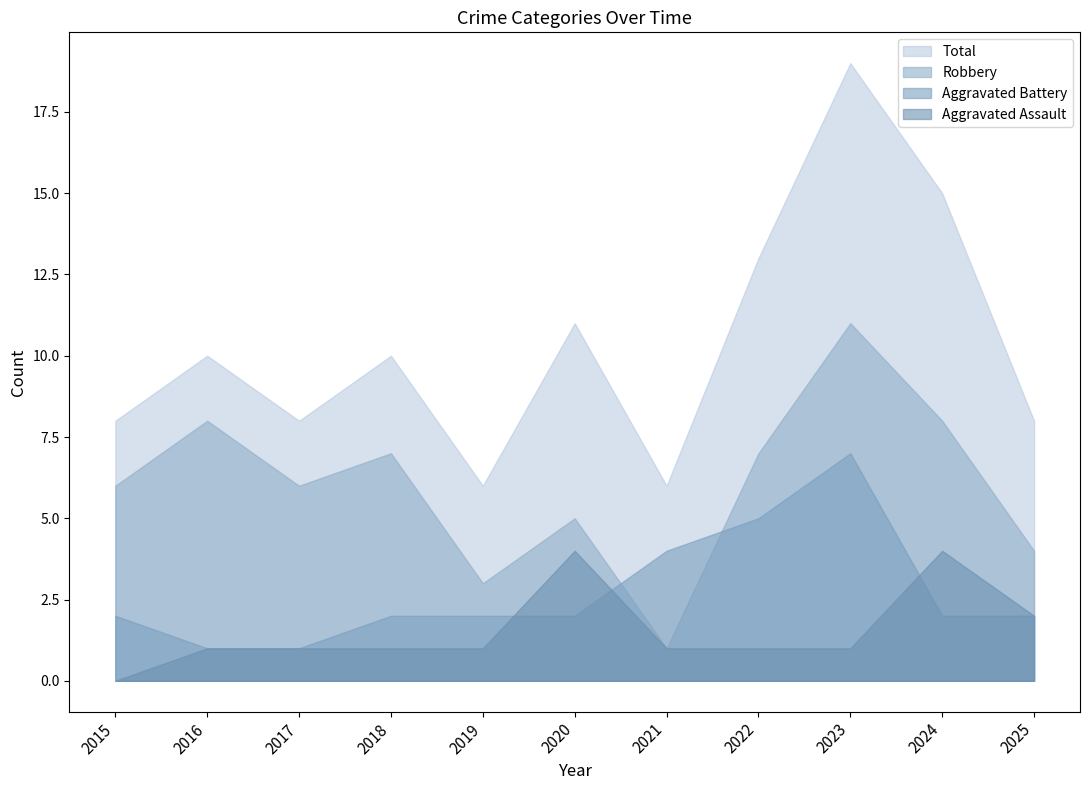

Between 2022 and 2023, which series saw the biggest shift?

Total